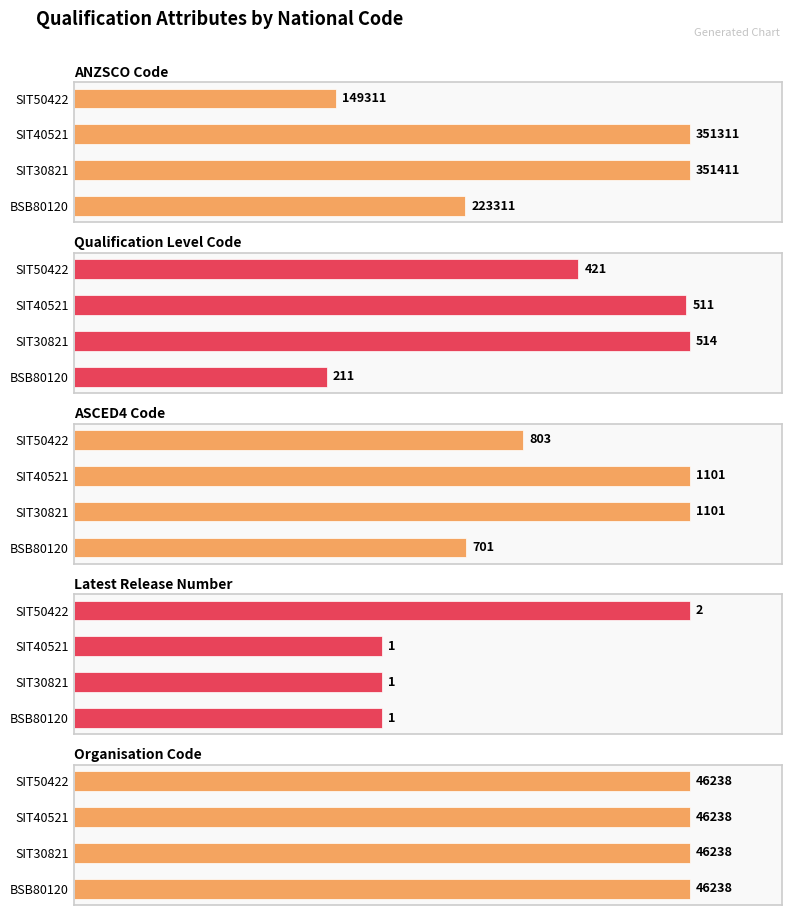

Count the number of categories in the chart.

4